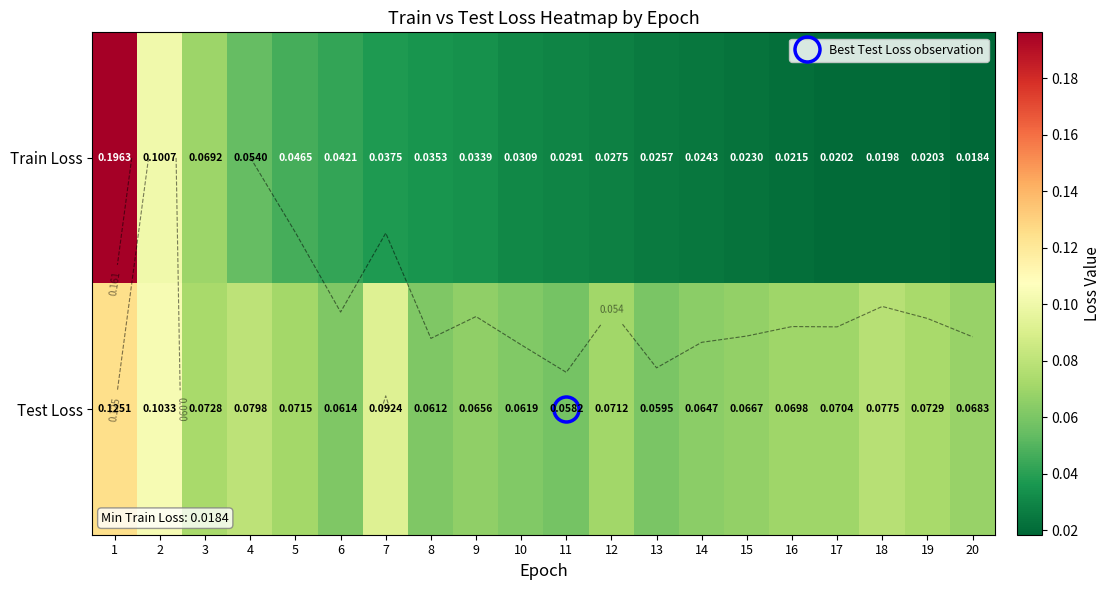

At how many categories does at least one series exceed 0?

20